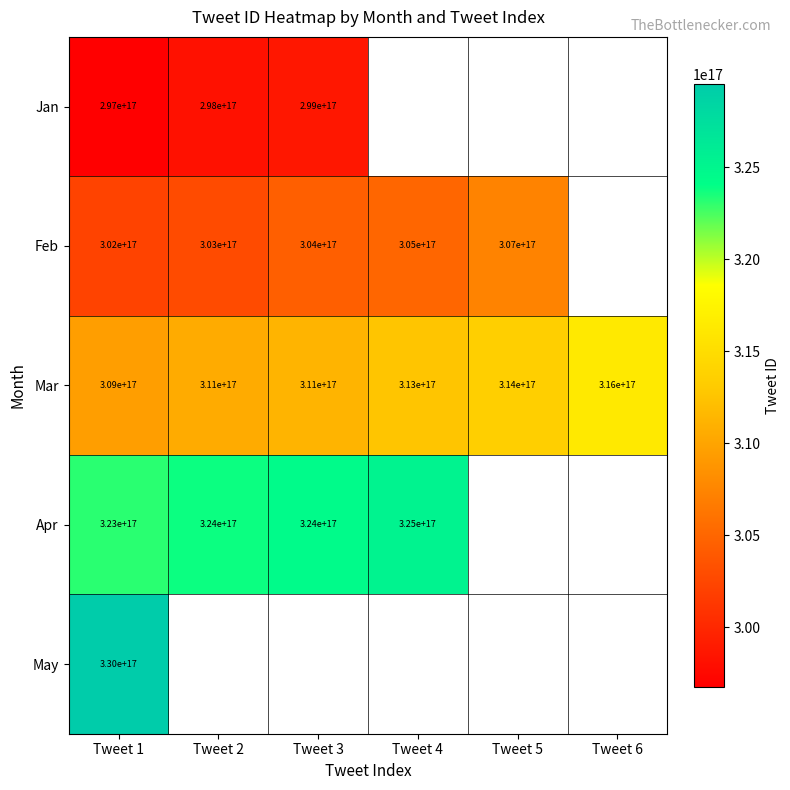

The value of Feb at Tweet 4 is 305000000000000000. True or false?

True